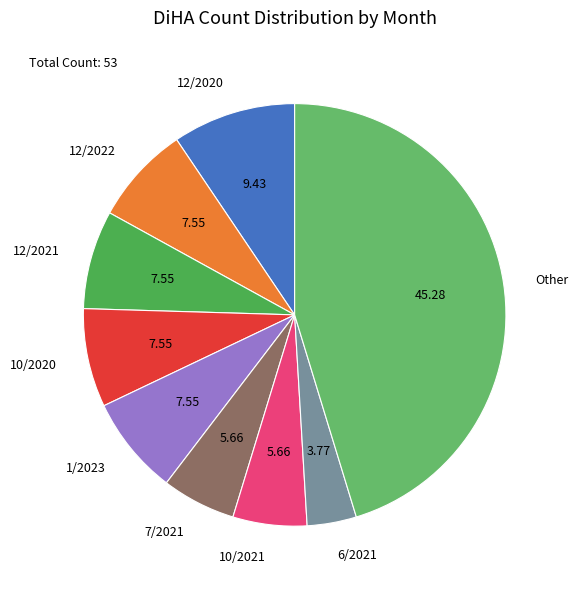

Does 1/2023 account for over 50% of the chart?

No